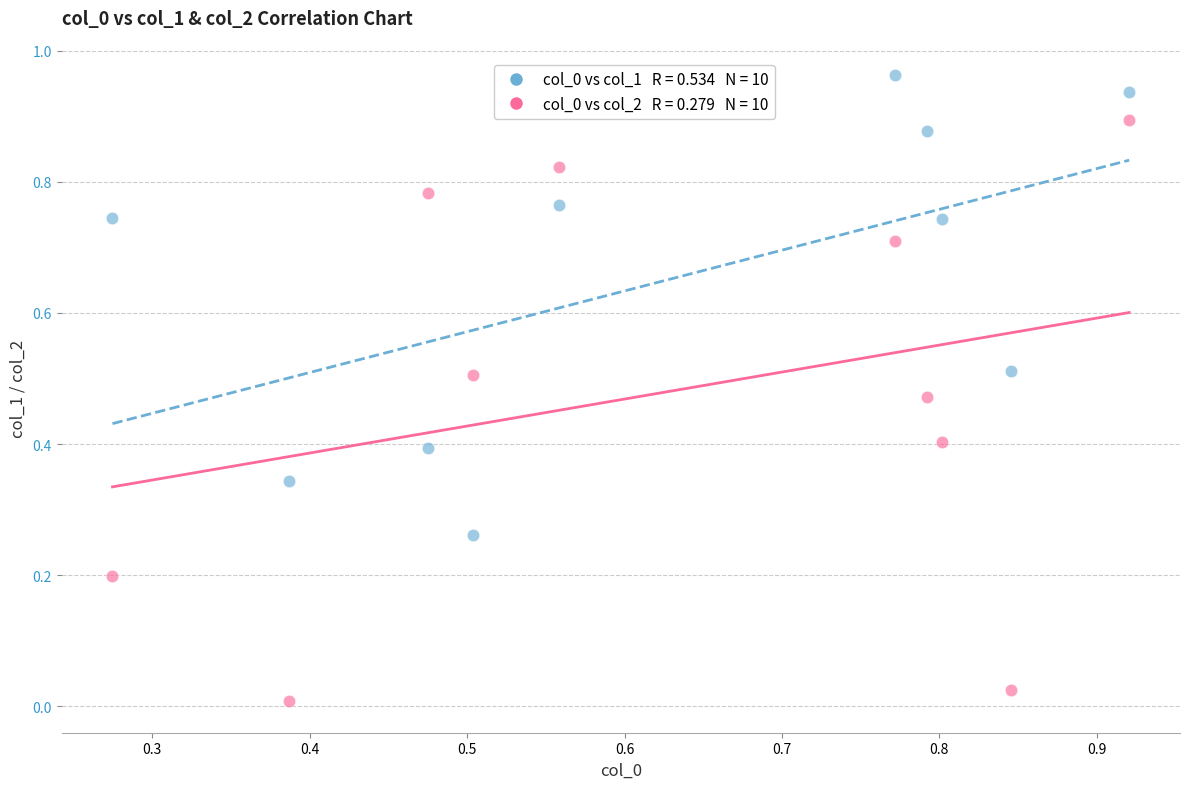

Across all data points, what is the range of X values (max minus min)?

0.6